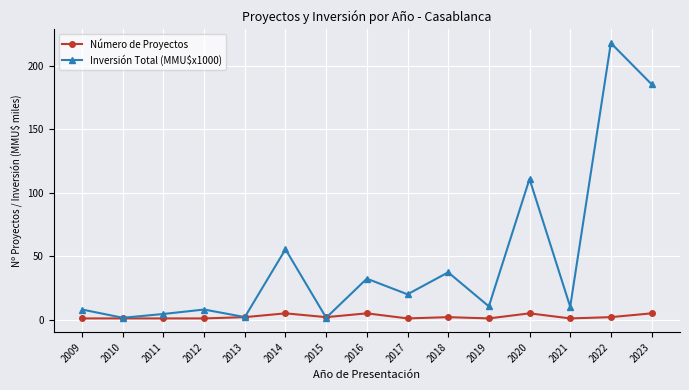

The Inversión Total (MMU$x1000) series shows 4.9 at 2017. True or false?

False